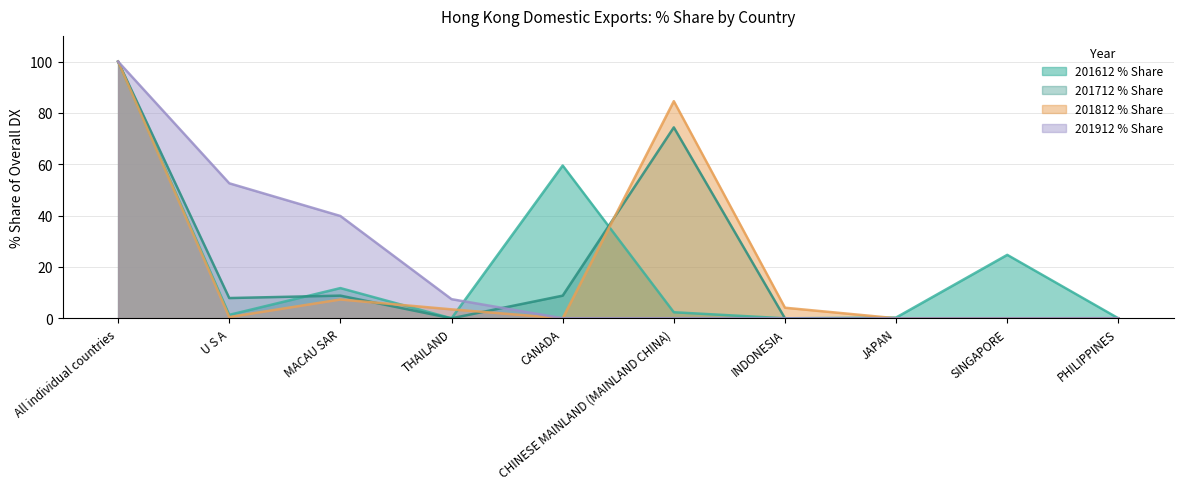

What is the label of the 1st point from the right?

PHILIPPINES